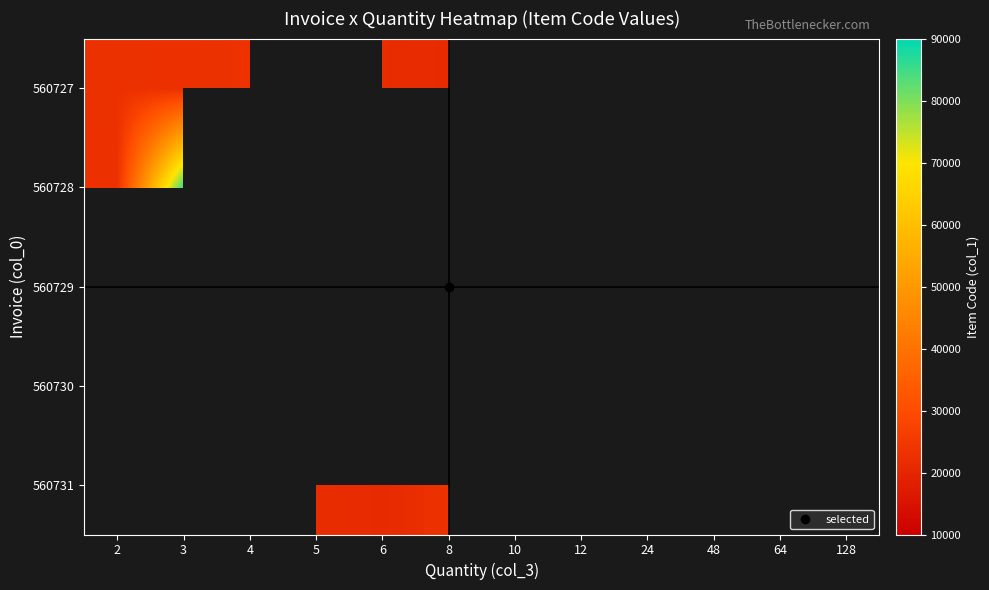

List the labels in order of 560729 value, smallest first.

2, 3, 4, 5, 6, 8, 10, 12, 24, 48, 64, 128